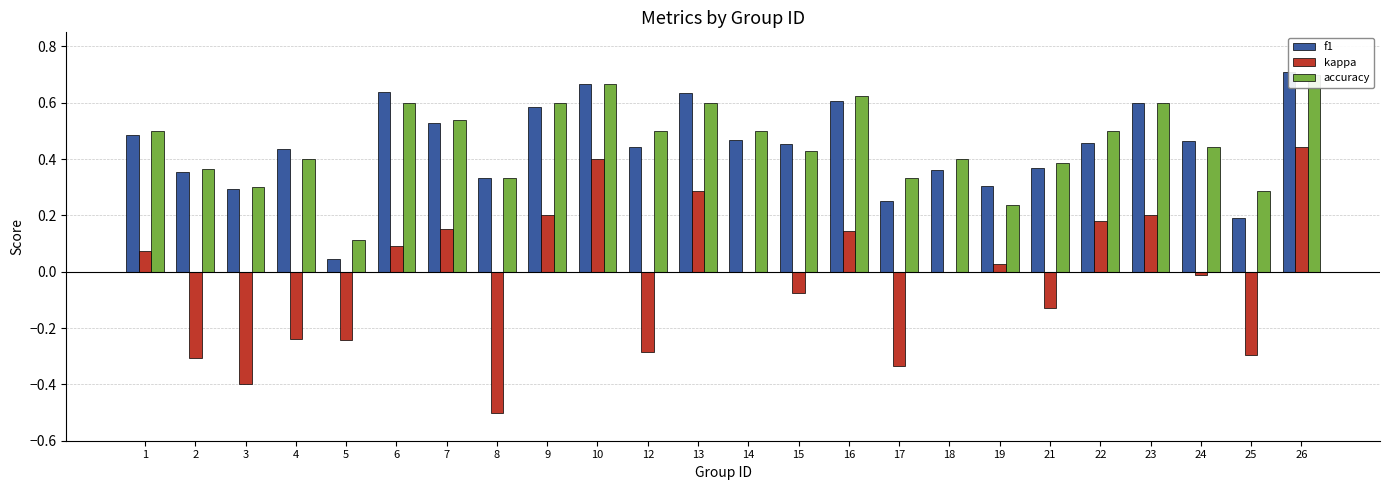

Are the bars horizontal?

No